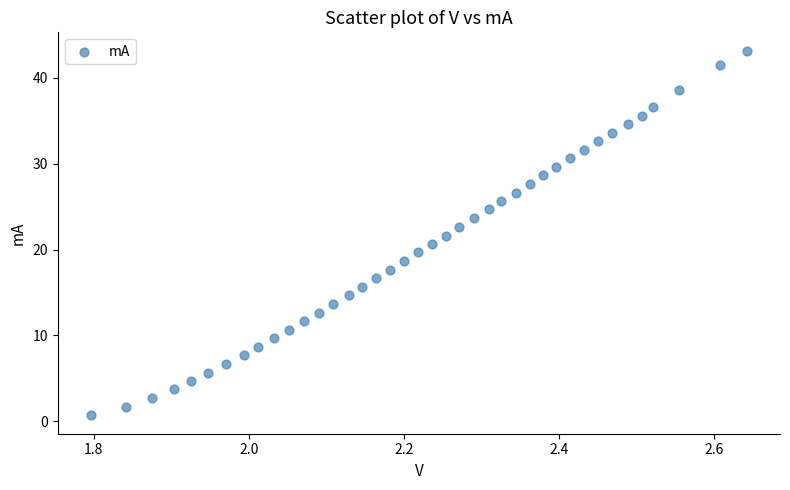

What is the range of X values (max minus min)?

0.8